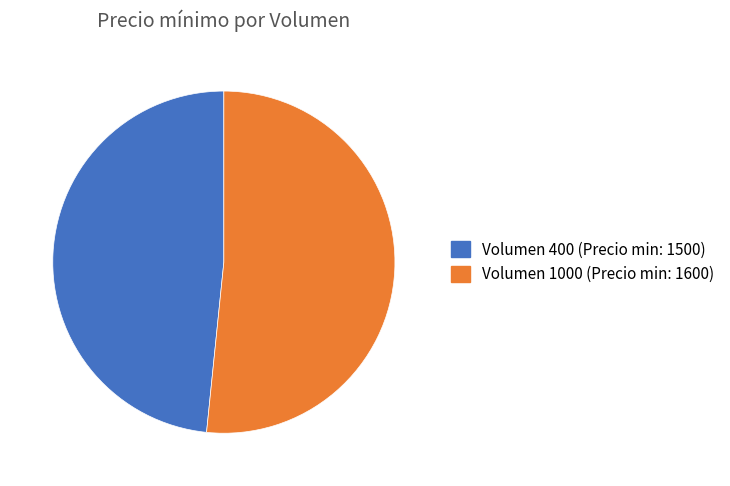

Between Volumen 400 (Precio min: 1500) and Volumen 1000 (Precio min: 1600), which is larger?

Volumen 1000 (Precio min: 1600)